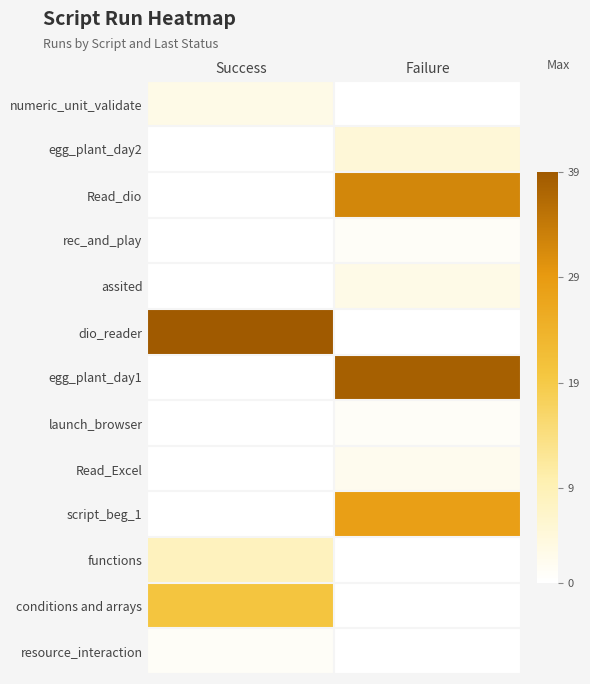

Reading left to right, extract all data points from this chart.

numeric_unit_validate: Success=3	Failure=0
egg_plant_day2: Success=0	Failure=5
Read_dio: Success=0	Failure=32
rec_and_play: Success=0	Failure=1
assited: Success=0	Failure=3
dio_reader: Success=39	Failure=0
egg_plant_day1: Success=0	Failure=38
launch_browser: Success=0	Failure=1
Read_Excel: Success=0	Failure=2
script_beg_1: Success=0	Failure=28
functions: Success=8	Failure=0
conditions and arrays: Success=20	Failure=0
resource_interaction: Success=1	Failure=0